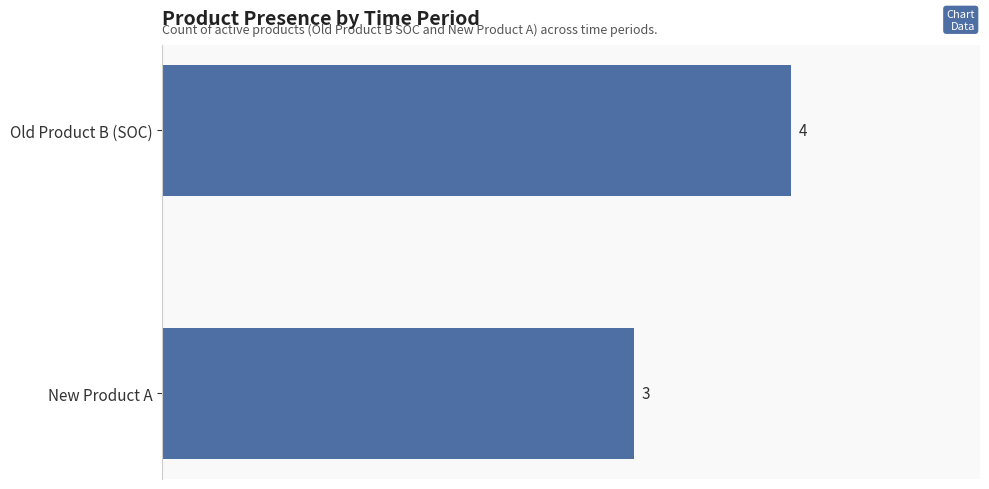

Where is the data nearest to the value 3?

New Product A